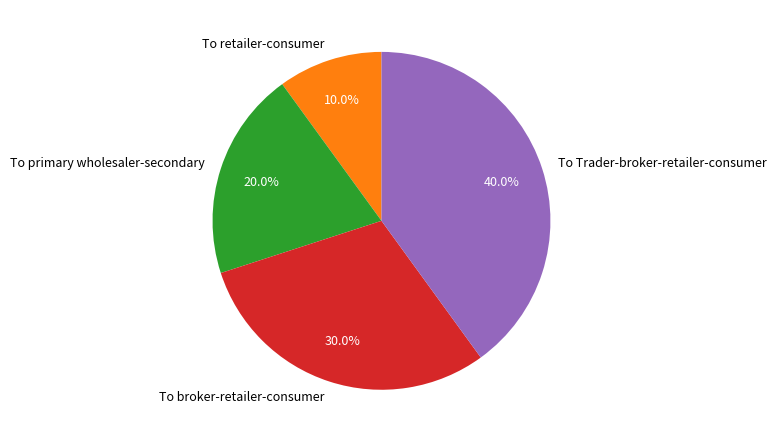

Which slice is the smallest?

To retailer-consumer